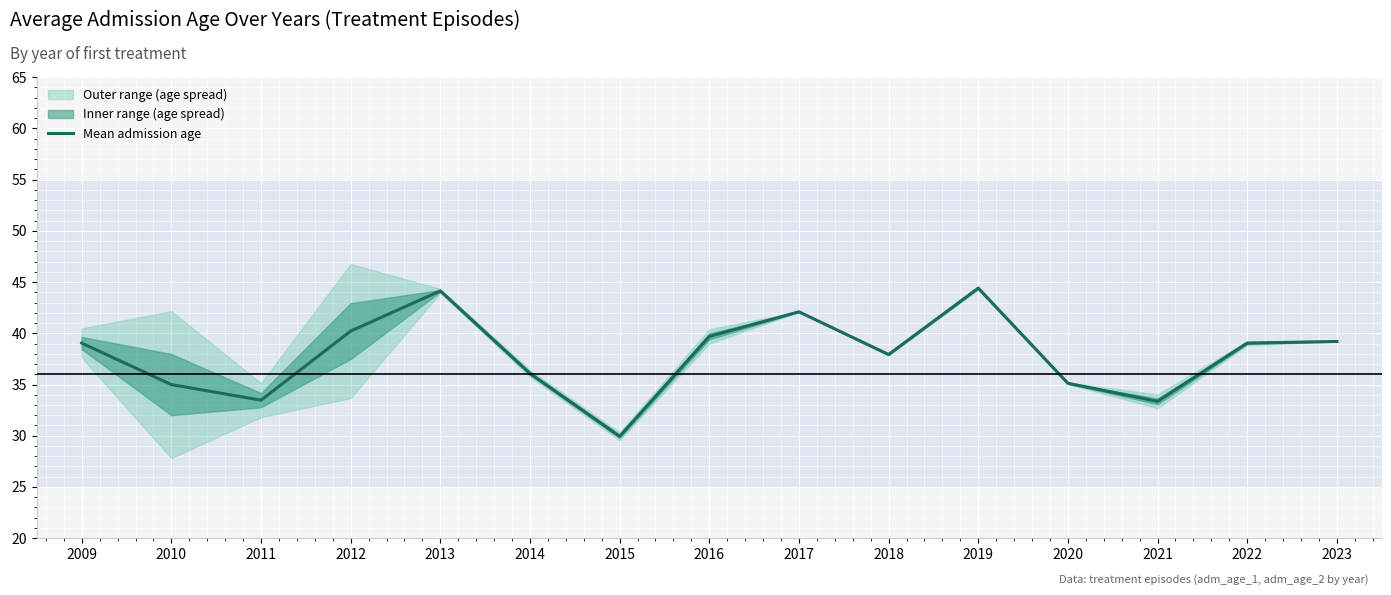

Where is the first local minimum?

2011